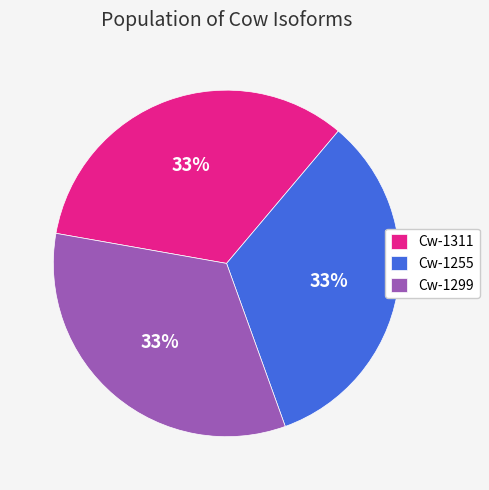

True or false: Cw-1299 accounts for 39% of the total.

False